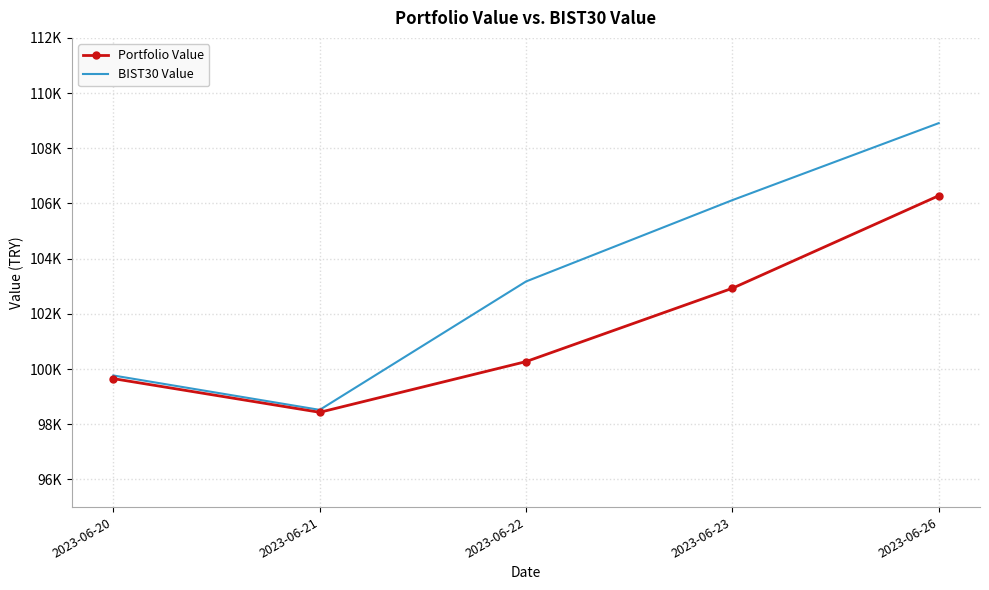

What are all the series names shown in the legend?

Portfolio Value, BIST30 Value